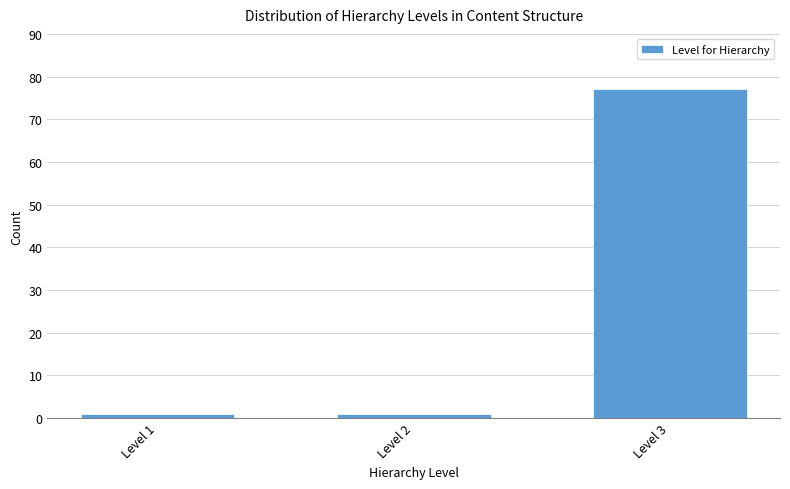

Reading right to left, extract all data points from this chart.

77	1	1